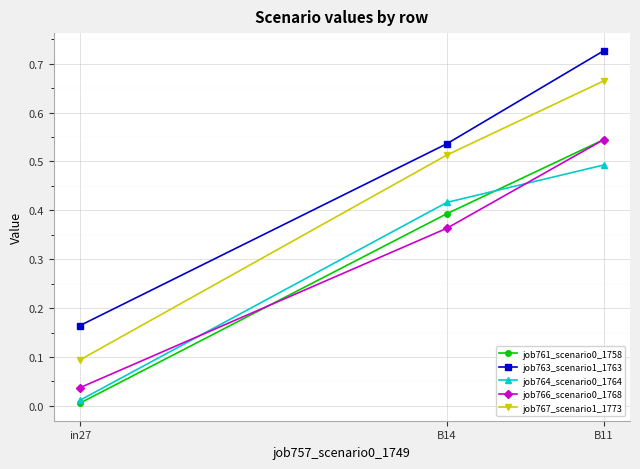

What is the label of the 1st point from the left?

in27